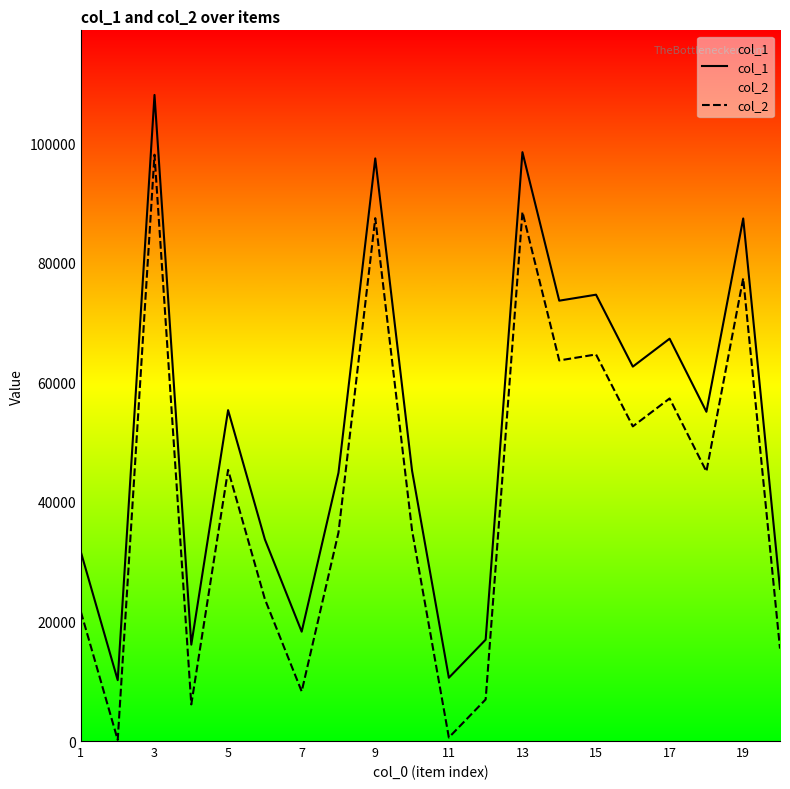

What is the greatest value displayed?

108113